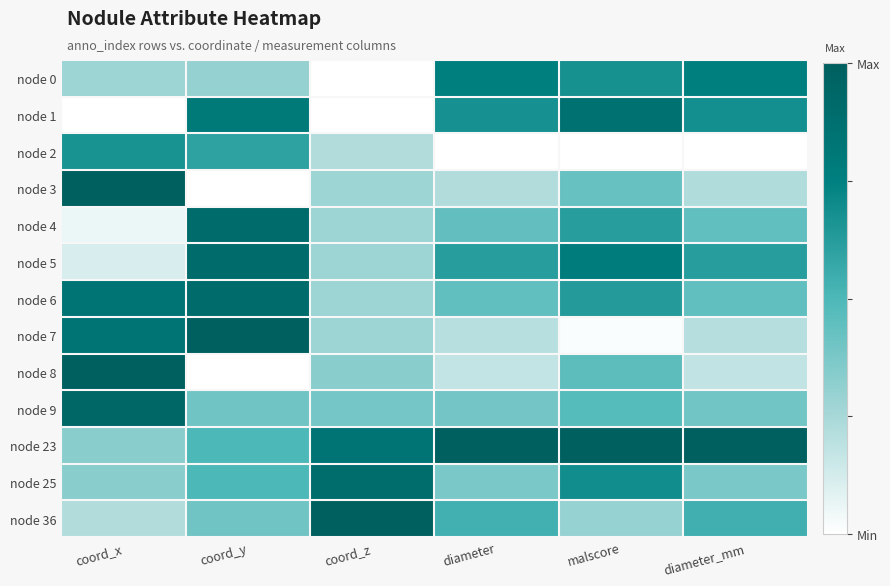

At which category is the sum across all series the highest?

coord_y